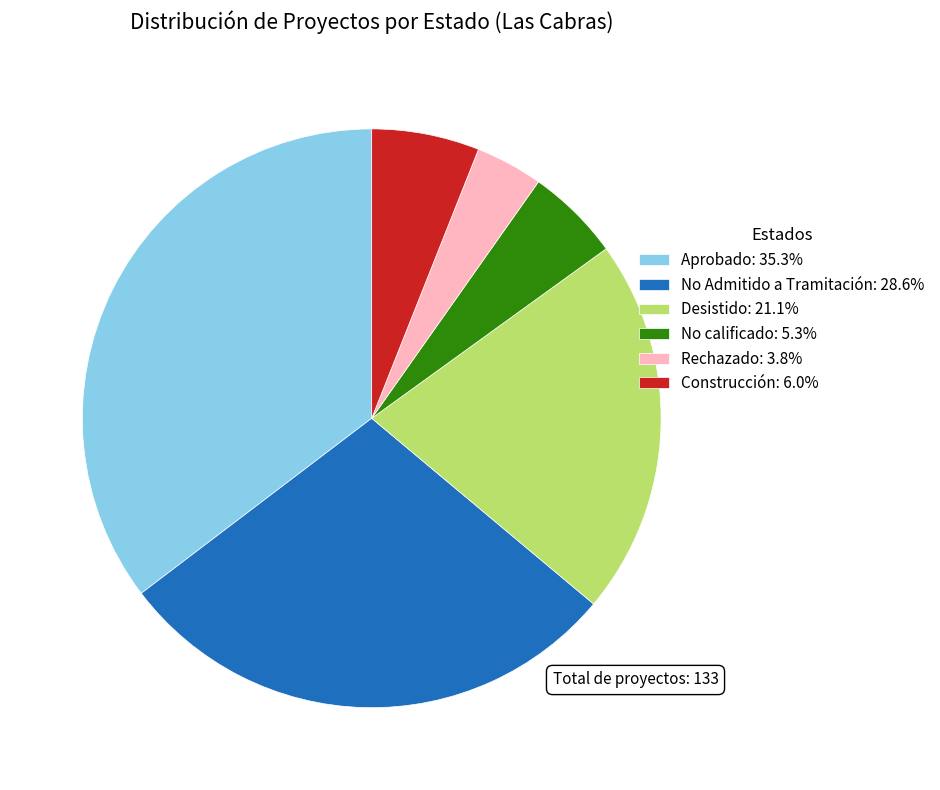

Which slice is the smallest?

Rechazado